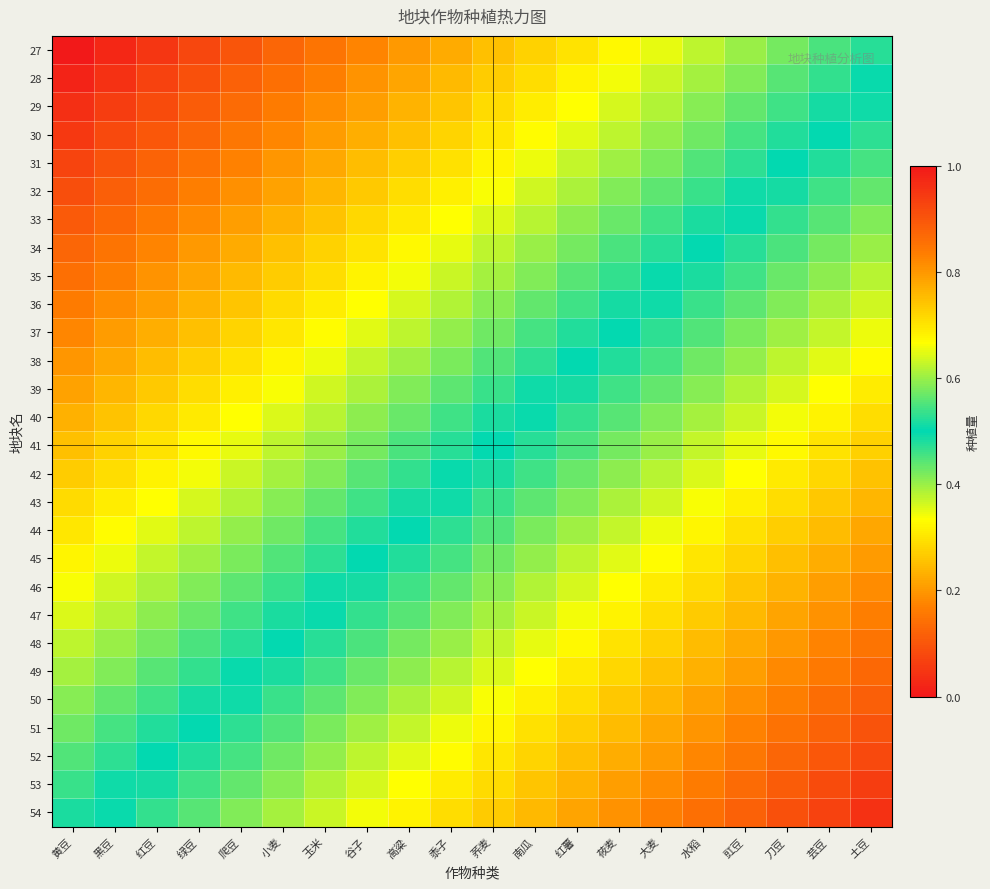

Reading left to right, list all the values displayed in this chart.

27: 黄豆=0.0	黑豆=0.0	红豆=0.1	绿豆=0.1	爬豆=0.1	小麦=0.1	玉米=0.1	谷子=0.2	高粱=0.2	黍子=0.2	荞麦=0.2	南瓜=0.3	红薯=0.3	莜麦=0.3	大麦=0.3	水稻=0.4	豇豆=0.4	刀豆=0.4	芸豆=0.5	土豆=0.5
28: 黄豆=0.0	黑豆=0.0	红豆=0.1	绿豆=0.1	爬豆=0.1	小麦=0.1	玉米=0.2	谷子=0.2	高粱=0.2	黍子=0.2	荞麦=0.3	南瓜=0.3	红薯=0.3	莜麦=0.3	大麦=0.4	水稻=0.4	豇豆=0.4	刀豆=0.4	芸豆=0.5	土豆=0.5
29: 黄豆=0.0	黑豆=0.1	红豆=0.1	绿豆=0.1	爬豆=0.1	小麦=0.2	玉米=0.2	谷子=0.2	高粱=0.2	黍子=0.3	荞麦=0.3	南瓜=0.3	红薯=0.3	莜麦=0.4	大麦=0.4	水稻=0.4	豇豆=0.4	刀豆=0.5	芸豆=0.5	土豆=0.5
30: 黄豆=0.1	黑豆=0.1	红豆=0.1	绿豆=0.1	爬豆=0.2	小麦=0.2	玉米=0.2	谷子=0.2	高粱=0.3	黍子=0.3	荞麦=0.3	南瓜=0.3	红薯=0.4	莜麦=0.4	大麦=0.4	水稻=0.4	豇豆=0.5	刀豆=0.5	芸豆=0.5	土豆=0.5
31: 黄豆=0.1	黑豆=0.1	红豆=0.1	绿豆=0.1	爬豆=0.2	小麦=0.2	玉米=0.2	谷子=0.2	高粱=0.3	黍子=0.3	荞麦=0.3	南瓜=0.3	红薯=0.4	莜麦=0.4	大麦=0.4	水稻=0.4	豇豆=0.5	刀豆=0.5	芸豆=0.5	土豆=0.5
32: 黄豆=0.1	黑豆=0.1	红豆=0.1	绿豆=0.2	爬豆=0.2	小麦=0.2	玉米=0.2	谷子=0.3	高粱=0.3	黍子=0.3	荞麦=0.3	南瓜=0.4	红薯=0.4	莜麦=0.4	大麦=0.4	水稻=0.5	豇豆=0.5	刀豆=0.5	芸豆=0.5	土豆=0.6
33: 黄豆=0.1	黑豆=0.1	红豆=0.2	绿豆=0.2	爬豆=0.2	小麦=0.2	玉米=0.3	谷子=0.3	高粱=0.3	黍子=0.3	荞麦=0.4	南瓜=0.4	红薯=0.4	莜麦=0.4	大麦=0.5	水稻=0.5	豇豆=0.5	刀豆=0.5	芸豆=0.6	土豆=0.6
34: 黄豆=0.1	黑豆=0.1	红豆=0.2	绿豆=0.2	爬豆=0.2	小麦=0.2	玉米=0.3	谷子=0.3	高粱=0.3	黍子=0.3	荞麦=0.4	南瓜=0.4	红薯=0.4	莜麦=0.5	大麦=0.5	水稻=0.5	豇豆=0.5	刀豆=0.6	芸豆=0.6	土豆=0.6
35: 黄豆=0.1	黑豆=0.2	红豆=0.2	绿豆=0.2	爬豆=0.2	小麦=0.3	玉米=0.3	谷子=0.3	高粱=0.3	黍子=0.4	荞麦=0.4	南瓜=0.4	红薯=0.4	莜麦=0.5	大麦=0.5	水稻=0.5	豇豆=0.5	刀豆=0.6	芸豆=0.6	土豆=0.6
36: 黄豆=0.2	黑豆=0.2	红豆=0.2	绿豆=0.2	爬豆=0.3	小麦=0.3	玉米=0.3	谷子=0.3	高粱=0.4	黍子=0.4	荞麦=0.4	南瓜=0.4	红薯=0.5	莜麦=0.5	大麦=0.5	水稻=0.5	豇豆=0.6	刀豆=0.6	芸豆=0.6	土豆=0.6
37: 黄豆=0.2	黑豆=0.2	红豆=0.2	绿豆=0.3	爬豆=0.3	小麦=0.3	玉米=0.3	谷子=0.4	高粱=0.4	黍子=0.4	荞麦=0.4	南瓜=0.5	红薯=0.5	莜麦=0.5	大麦=0.5	水稻=0.6	豇豆=0.6	刀豆=0.6	芸豆=0.6	土豆=0.7
38: 黄豆=0.2	黑豆=0.2	红豆=0.2	绿豆=0.3	爬豆=0.3	小麦=0.3	玉米=0.3	谷子=0.4	高粱=0.4	黍子=0.4	荞麦=0.4	南瓜=0.5	红薯=0.5	莜麦=0.5	大麦=0.5	水稻=0.6	豇豆=0.6	刀豆=0.6	芸豆=0.6	土豆=0.7
39: 黄豆=0.2	黑豆=0.2	红豆=0.3	绿豆=0.3	爬豆=0.3	小麦=0.3	玉米=0.4	谷子=0.4	高粱=0.4	黍子=0.4	荞麦=0.5	南瓜=0.5	红薯=0.5	莜麦=0.5	大麦=0.6	水稻=0.6	豇豆=0.6	刀豆=0.6	芸豆=0.7	土豆=0.7
40: 黄豆=0.2	黑豆=0.3	红豆=0.3	绿豆=0.3	爬豆=0.3	小麦=0.4	玉米=0.4	谷子=0.4	高粱=0.4	黍子=0.5	荞麦=0.5	南瓜=0.5	红薯=0.5	莜麦=0.6	大麦=0.6	水稻=0.6	豇豆=0.6	刀豆=0.7	芸豆=0.7	土豆=0.7
41: 黄豆=0.2	黑豆=0.3	红豆=0.3	绿豆=0.3	爬豆=0.3	小麦=0.4	玉米=0.4	谷子=0.4	高粱=0.5	黍子=0.5	荞麦=0.5	南瓜=0.5	红薯=0.6	莜麦=0.6	大麦=0.6	水稻=0.6	豇豆=0.7	刀豆=0.7	芸豆=0.7	土豆=0.7
42: 黄豆=0.3	黑豆=0.3	红豆=0.3	绿豆=0.3	爬豆=0.4	小麦=0.4	玉米=0.4	谷子=0.4	高粱=0.5	黍子=0.5	荞麦=0.5	南瓜=0.5	红薯=0.6	莜麦=0.6	大麦=0.6	水稻=0.6	豇豆=0.7	刀豆=0.7	芸豆=0.7	土豆=0.7
43: 黄豆=0.3	黑豆=0.3	红豆=0.3	绿豆=0.4	爬豆=0.4	小麦=0.4	玉米=0.4	谷子=0.5	高粱=0.5	黍子=0.5	荞麦=0.5	南瓜=0.6	红薯=0.6	莜麦=0.6	大麦=0.6	水稻=0.7	豇豆=0.7	刀豆=0.7	芸豆=0.7	土豆=0.8
44: 黄豆=0.3	黑豆=0.3	红豆=0.4	绿豆=0.4	爬豆=0.4	小麦=0.4	玉米=0.5	谷子=0.5	高粱=0.5	黍子=0.5	荞麦=0.6	南瓜=0.6	红薯=0.6	莜麦=0.6	大麦=0.7	水稻=0.7	豇豆=0.7	刀豆=0.7	芸豆=0.8	土豆=0.8
45: 黄豆=0.3	黑豆=0.3	红豆=0.4	绿豆=0.4	爬豆=0.4	小麦=0.4	玉米=0.5	谷子=0.5	高粱=0.5	黍子=0.5	荞麦=0.6	南瓜=0.6	红薯=0.6	莜麦=0.6	大麦=0.7	水稻=0.7	豇豆=0.7	刀豆=0.7	芸豆=0.8	土豆=0.8
46: 黄豆=0.3	黑豆=0.4	红豆=0.4	绿豆=0.4	爬豆=0.4	小麦=0.5	玉米=0.5	谷子=0.5	高粱=0.5	黍子=0.6	荞麦=0.6	南瓜=0.6	红薯=0.6	莜麦=0.7	大麦=0.7	水稻=0.7	豇豆=0.7	刀豆=0.8	芸豆=0.8	土豆=0.8
47: 黄豆=0.4	黑豆=0.4	红豆=0.4	绿豆=0.4	爬豆=0.5	小麦=0.5	玉米=0.5	谷子=0.5	高粱=0.6	黍子=0.6	荞麦=0.6	南瓜=0.6	红薯=0.7	莜麦=0.7	大麦=0.7	水稻=0.7	豇豆=0.8	刀豆=0.8	芸豆=0.8	土豆=0.8
48: 黄豆=0.4	黑豆=0.4	红豆=0.4	绿豆=0.5	爬豆=0.5	小麦=0.5	玉米=0.5	谷子=0.6	高粱=0.6	黍子=0.6	荞麦=0.6	南瓜=0.7	红薯=0.7	莜麦=0.7	大麦=0.7	水稻=0.8	豇豆=0.8	刀豆=0.8	芸豆=0.8	土豆=0.8
49: 黄豆=0.4	黑豆=0.4	红豆=0.4	绿豆=0.5	爬豆=0.5	小麦=0.5	玉米=0.5	谷子=0.6	高粱=0.6	黍子=0.6	荞麦=0.6	南瓜=0.7	红薯=0.7	莜麦=0.7	大麦=0.7	水稻=0.8	豇豆=0.8	刀豆=0.8	芸豆=0.8	土豆=0.9
50: 黄豆=0.4	黑豆=0.4	红豆=0.5	绿豆=0.5	爬豆=0.5	小麦=0.5	玉米=0.6	谷子=0.6	高粱=0.6	黍子=0.6	荞麦=0.7	南瓜=0.7	红薯=0.7	莜麦=0.7	大麦=0.8	水稻=0.8	豇豆=0.8	刀豆=0.8	芸豆=0.9	土豆=0.9
51: 黄豆=0.4	黑豆=0.5	红豆=0.5	绿豆=0.5	爬豆=0.5	小麦=0.6	玉米=0.6	谷子=0.6	高粱=0.6	黍子=0.7	荞麦=0.7	南瓜=0.7	红薯=0.7	莜麦=0.8	大麦=0.8	水稻=0.8	豇豆=0.8	刀豆=0.9	芸豆=0.9	土豆=0.9
52: 黄豆=0.4	黑豆=0.5	红豆=0.5	绿豆=0.5	爬豆=0.5	小麦=0.6	玉米=0.6	谷子=0.6	高粱=0.6	黍子=0.7	荞麦=0.7	南瓜=0.7	红薯=0.7	莜麦=0.8	大麦=0.8	水稻=0.8	豇豆=0.8	刀豆=0.9	芸豆=0.9	土豆=0.9
53: 黄豆=0.5	黑豆=0.5	红豆=0.5	绿豆=0.5	爬豆=0.6	小麦=0.6	玉米=0.6	谷子=0.6	高粱=0.7	黍子=0.7	荞麦=0.7	南瓜=0.7	红薯=0.8	莜麦=0.8	大麦=0.8	水稻=0.8	豇豆=0.9	刀豆=0.9	芸豆=0.9	土豆=0.9
54: 黄豆=0.5	黑豆=0.5	红豆=0.5	绿豆=0.6	爬豆=0.6	小麦=0.6	玉米=0.6	谷子=0.7	高粱=0.7	黍子=0.7	荞麦=0.7	南瓜=0.8	红薯=0.8	莜麦=0.8	大麦=0.8	水稻=0.9	豇豆=0.9	刀豆=0.9	芸豆=0.9	土豆=1.0